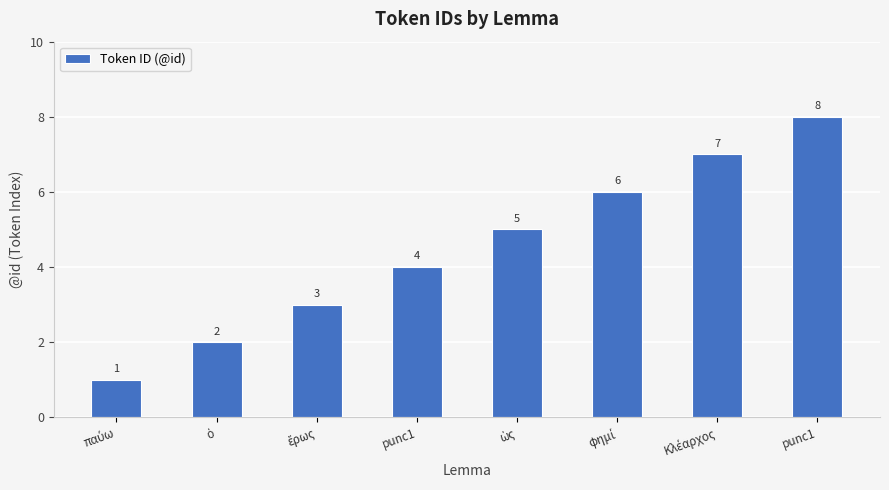

How many data points does each series have?

8